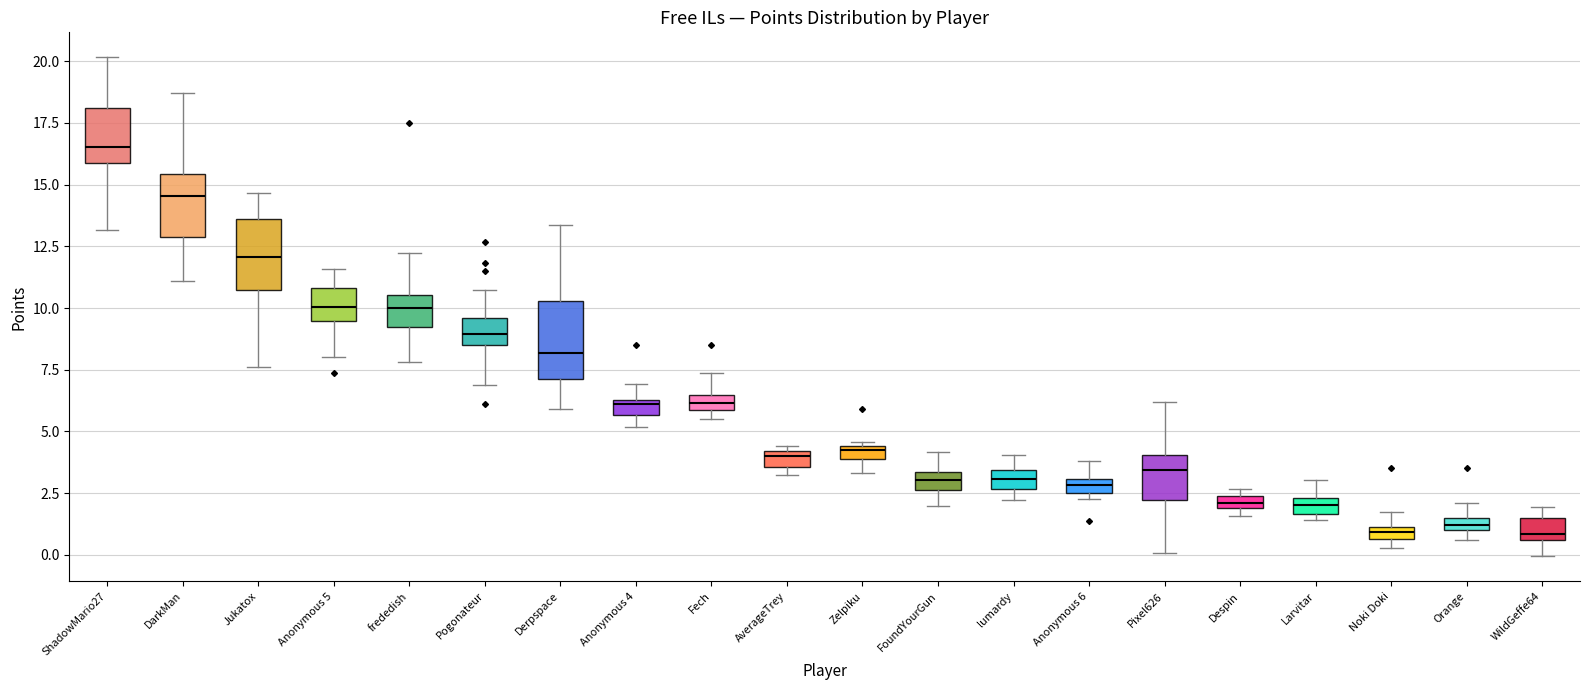

Which box has the highest median line?

ShadowMario27